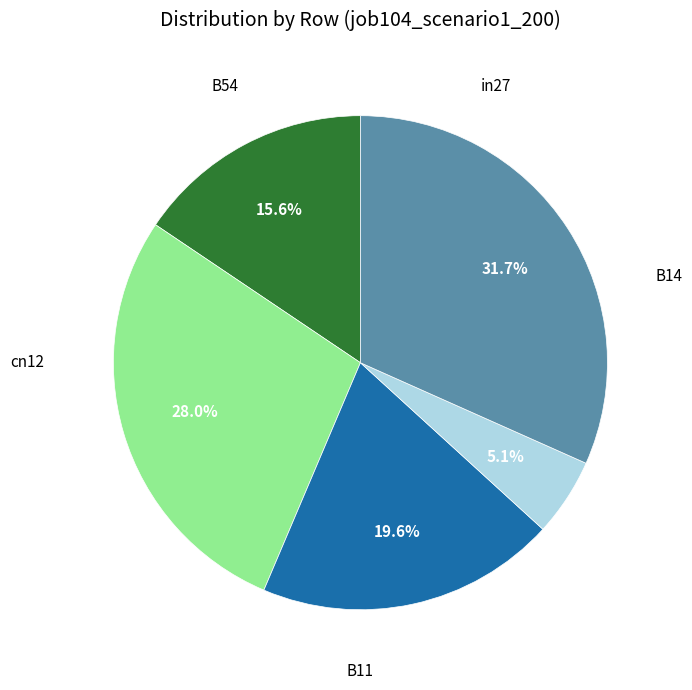

Is there any slice that represents more than half of the pie?

No